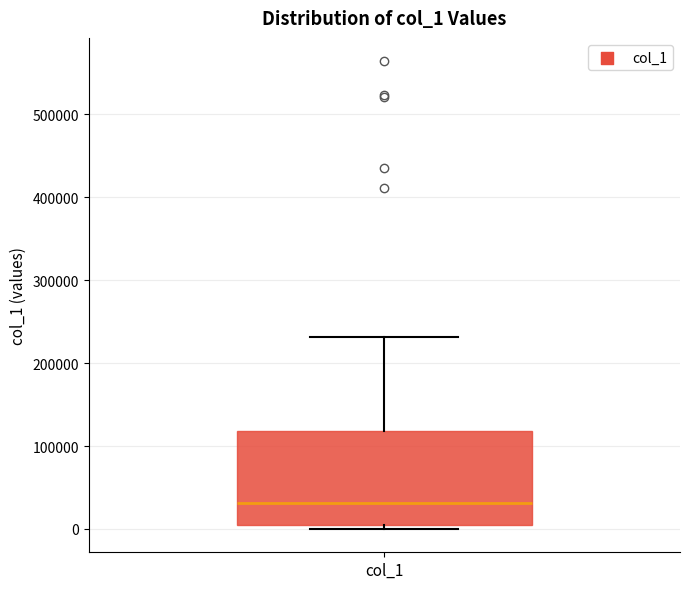

Read this box plot against the y-axis: the position of the median line, the range covered by the box, and the ends of both whiskers. The values are not printed on the chart, so give them approximately, as read against the axis.

median 30000, box 10000 to 120000, whiskers 0 to 230000